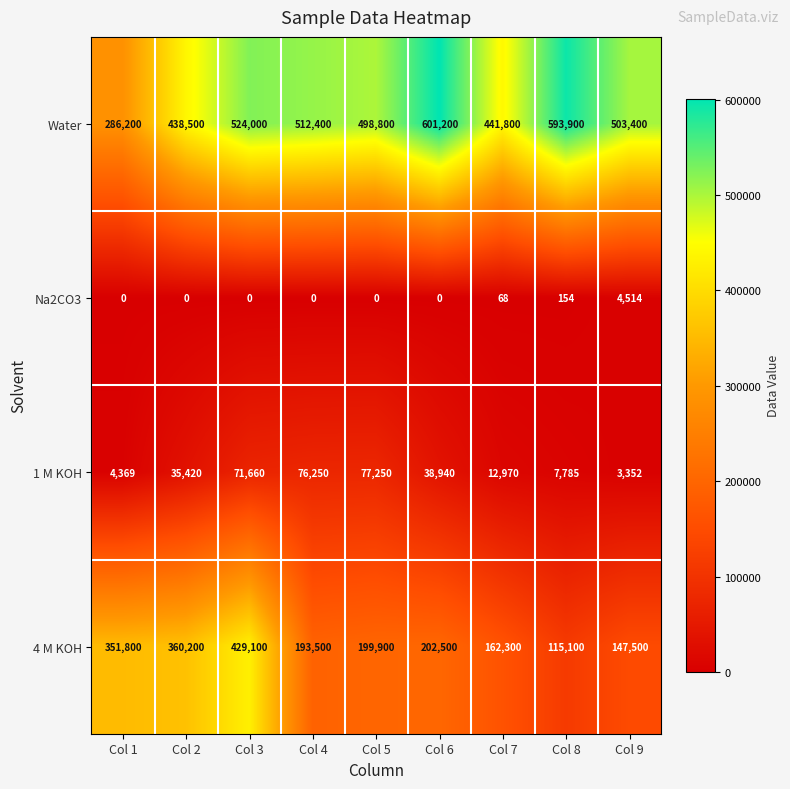

Which category has the lowest value in the Water series?

Col 1